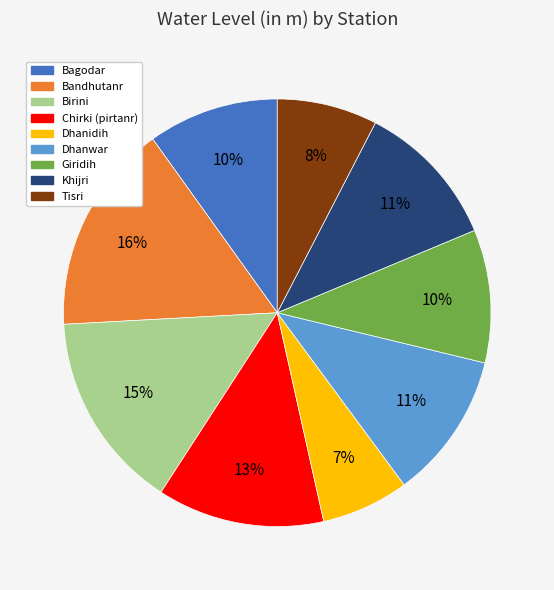

Is the sum of Khijri and Dhanidih greater than half?

No